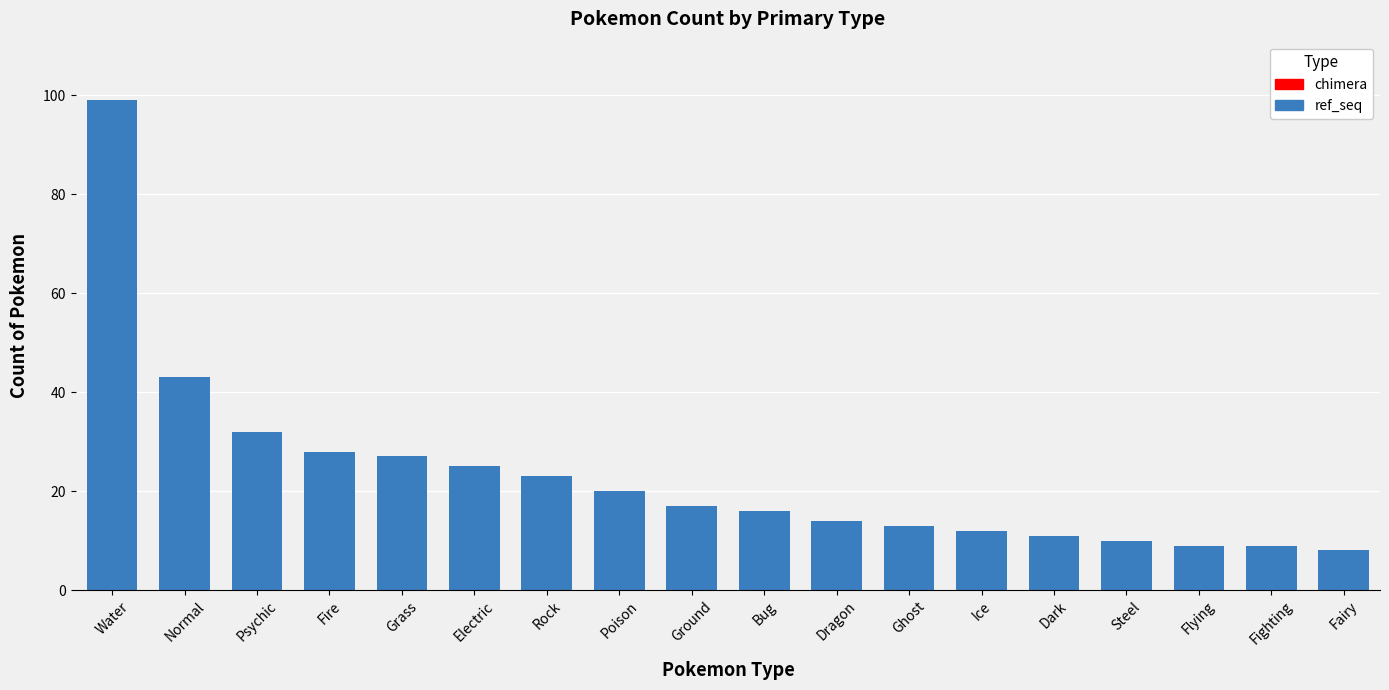

Which category has the lowest value across all series?

Fairy